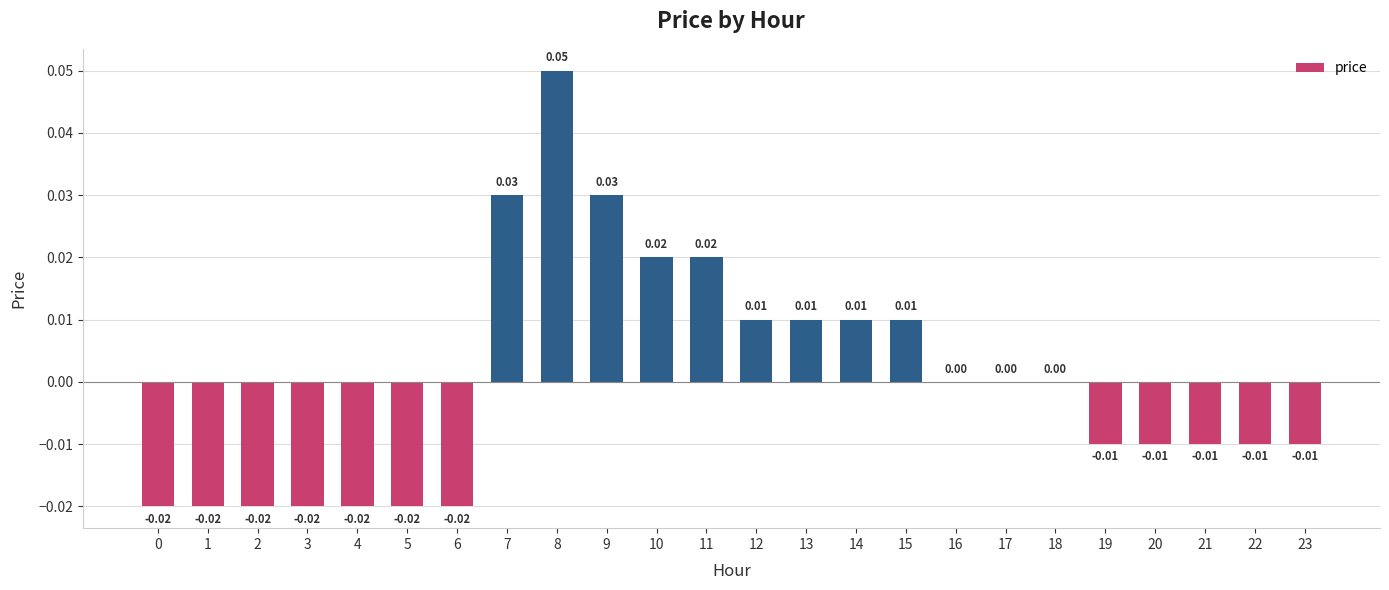

Count the number of data series in this chart.

1